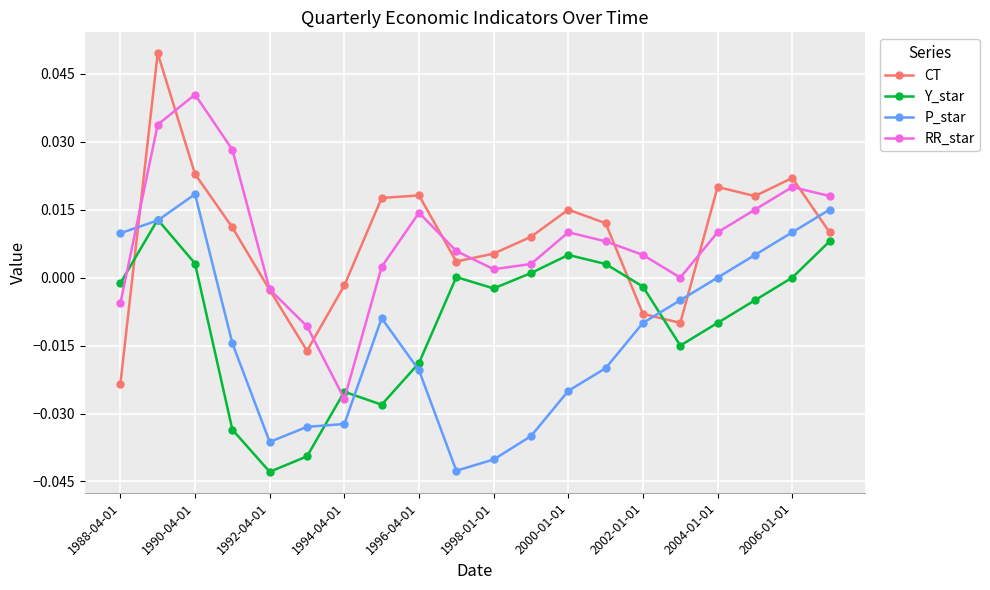

Which series has the widest spread of values?

CT